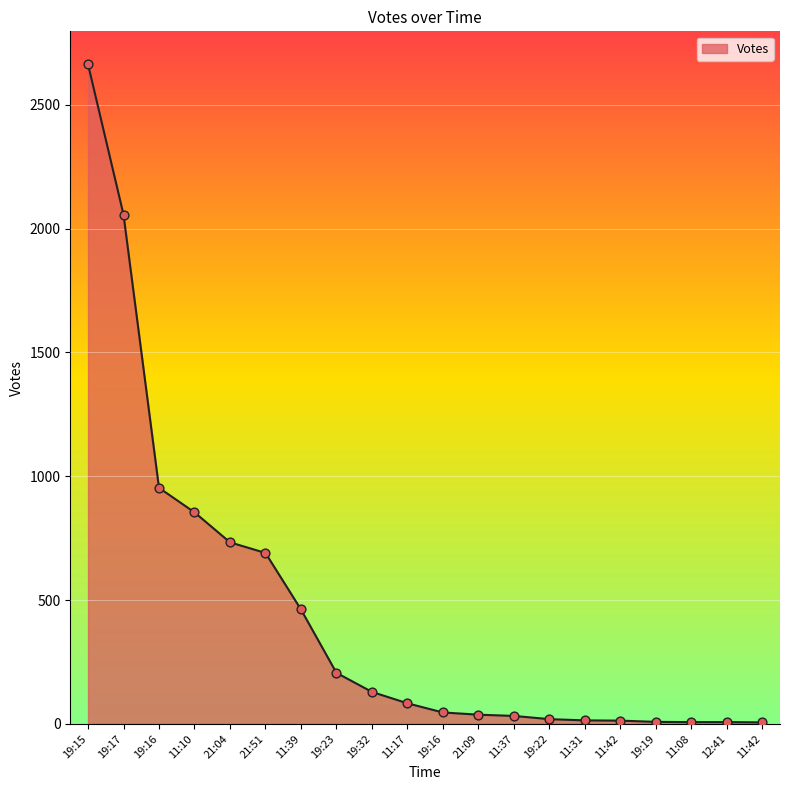

What is the ratio of the value at 11:08 to the value at 21:09?

0.2